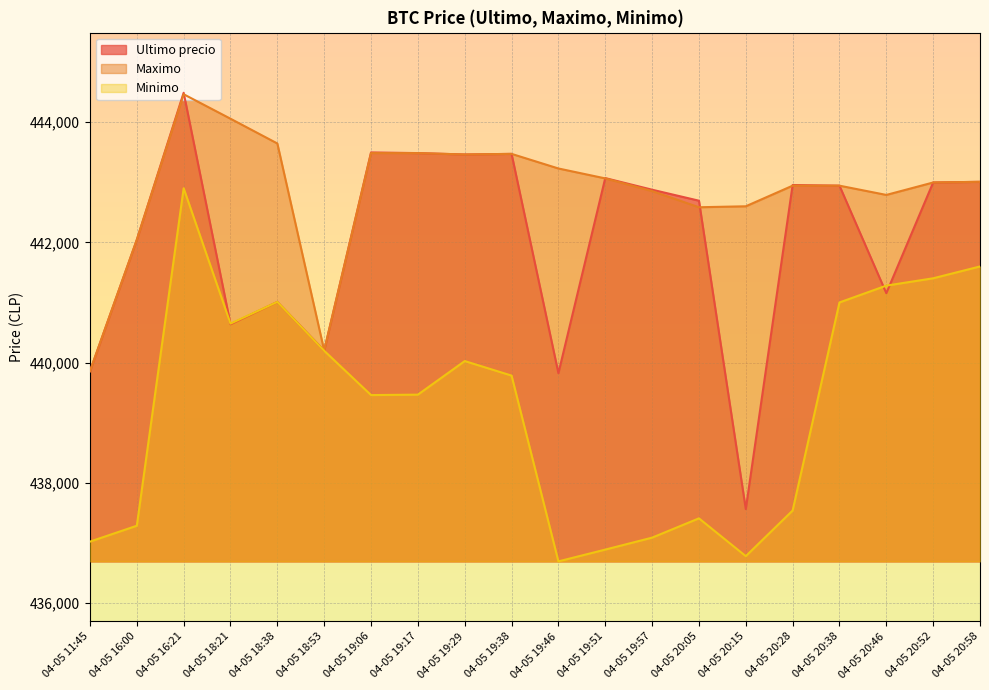

At how many categories does at least one series exceed 438519?

20